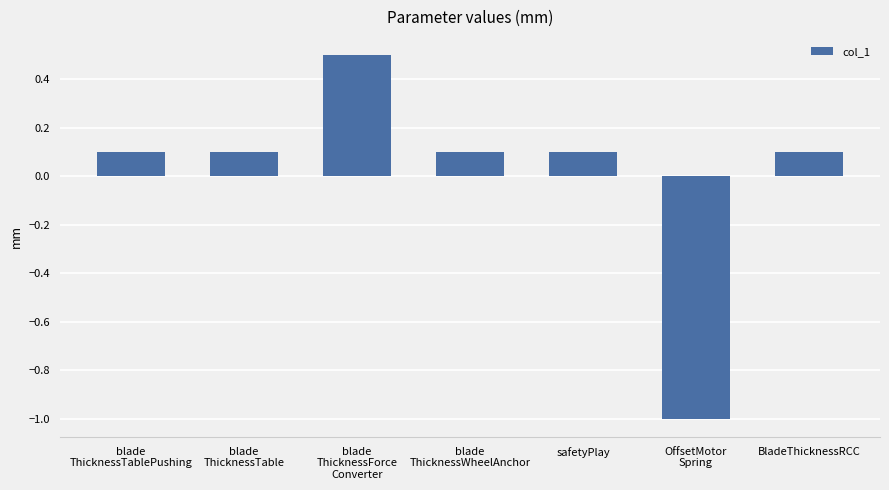

What is the sum of the values at OffsetMotor
Spring and blade
ThicknessForce
Converter?

-0.5